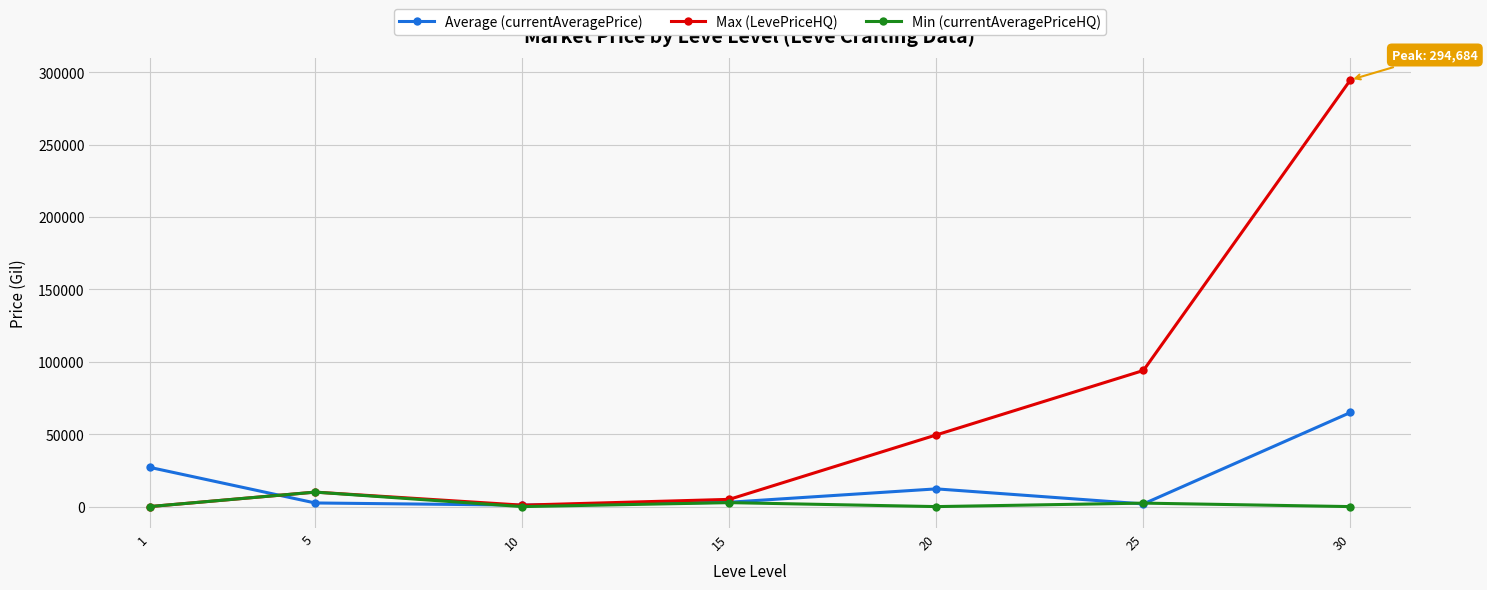

True or false: Average (currentAveragePrice) has more than 0 interior local peaks.

True